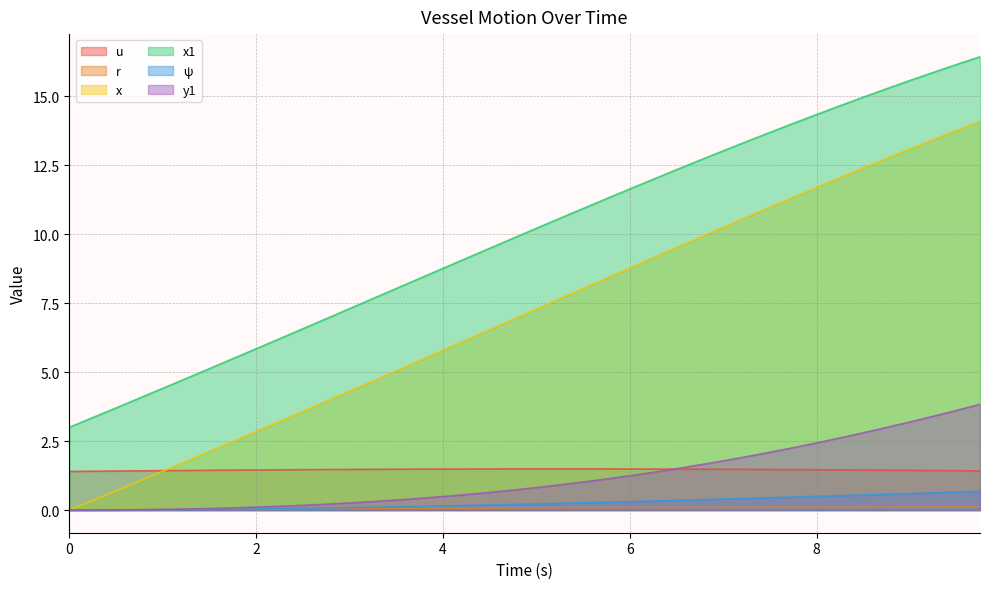

What is the difference between the highest and lowest values at 3.75?

8.3